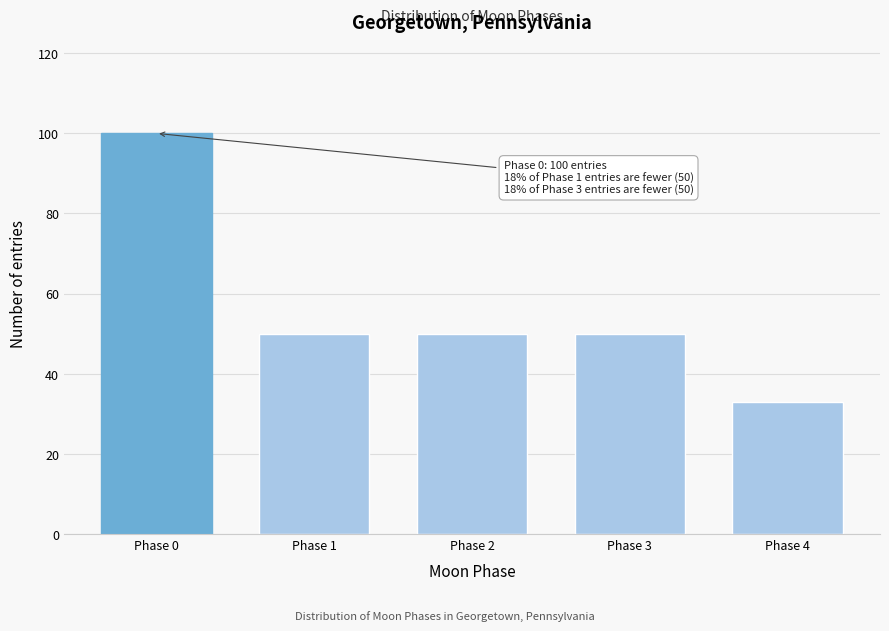

Reading left to right, what are all the values shown in this chart?

100	50	50	50	33